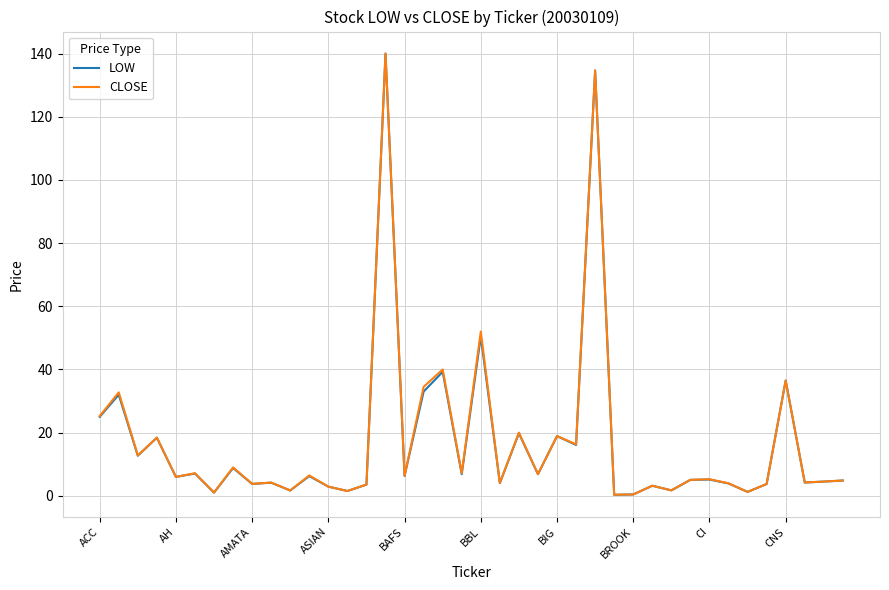

Which series has the largest range (max minus min)?

LOW